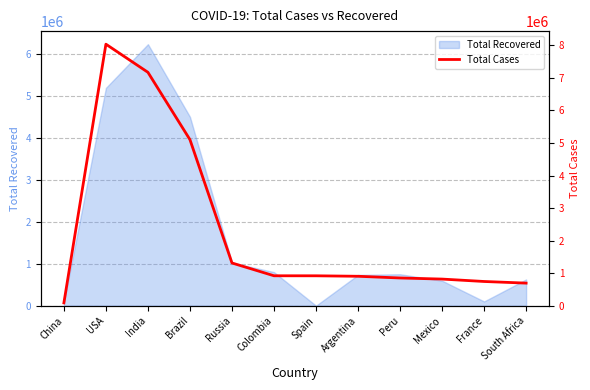

At which label does the data first exceed 918223?

USA